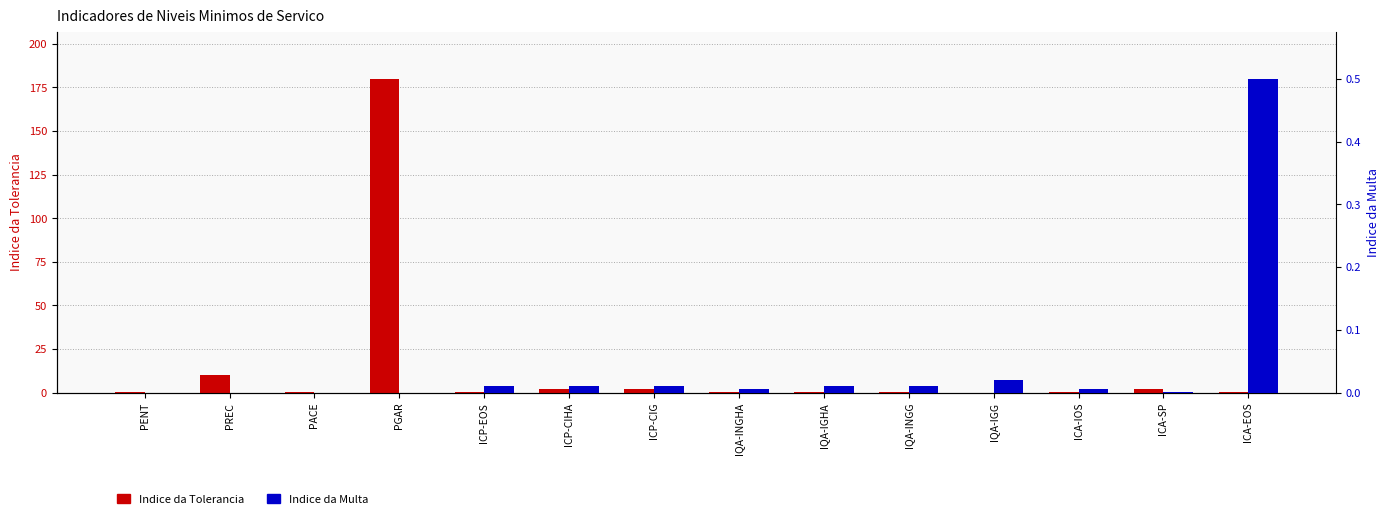

Which has a higher value, ICA-SP or IQA-IGG?

ICA-SP